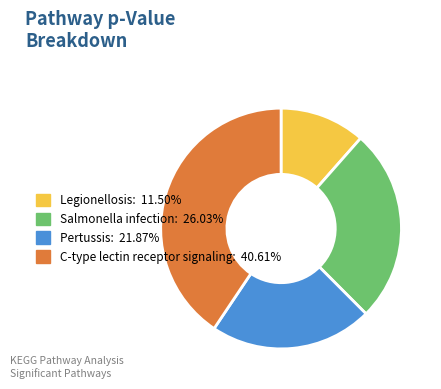

Do Salmonella infection and Pertussis together represent more than half of the pie?

No